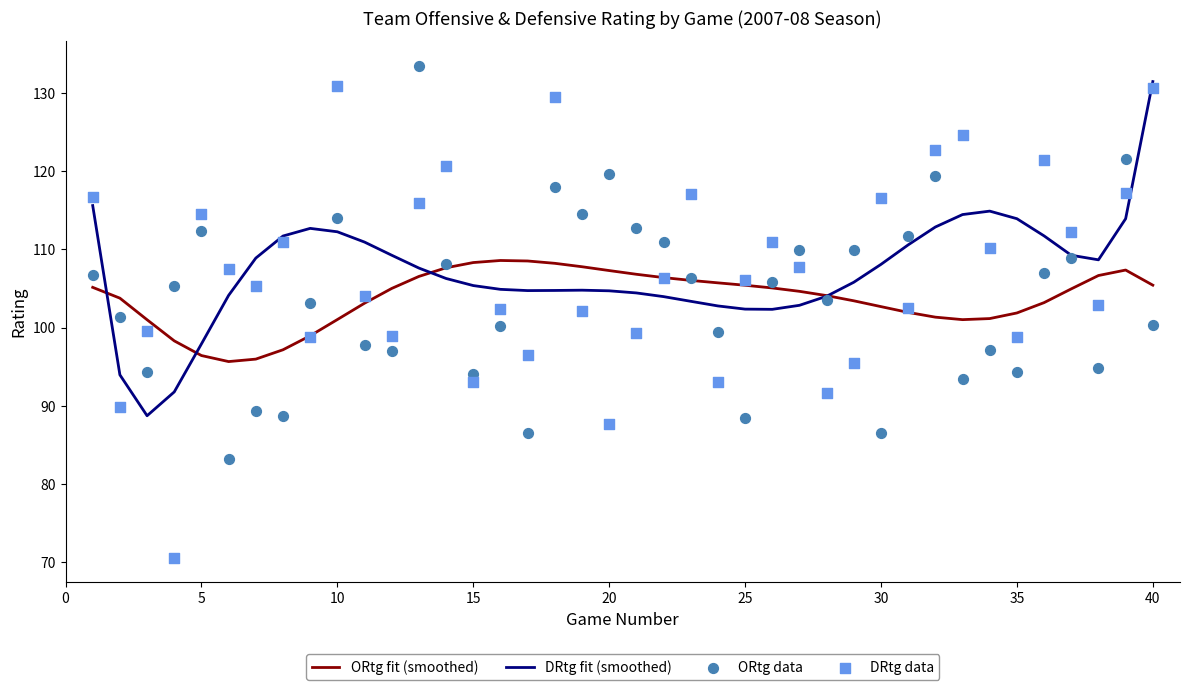

What are all the series names shown in the legend?

ORtg fit (smoothed), DRtg fit (smoothed), ORtg data, DRtg data